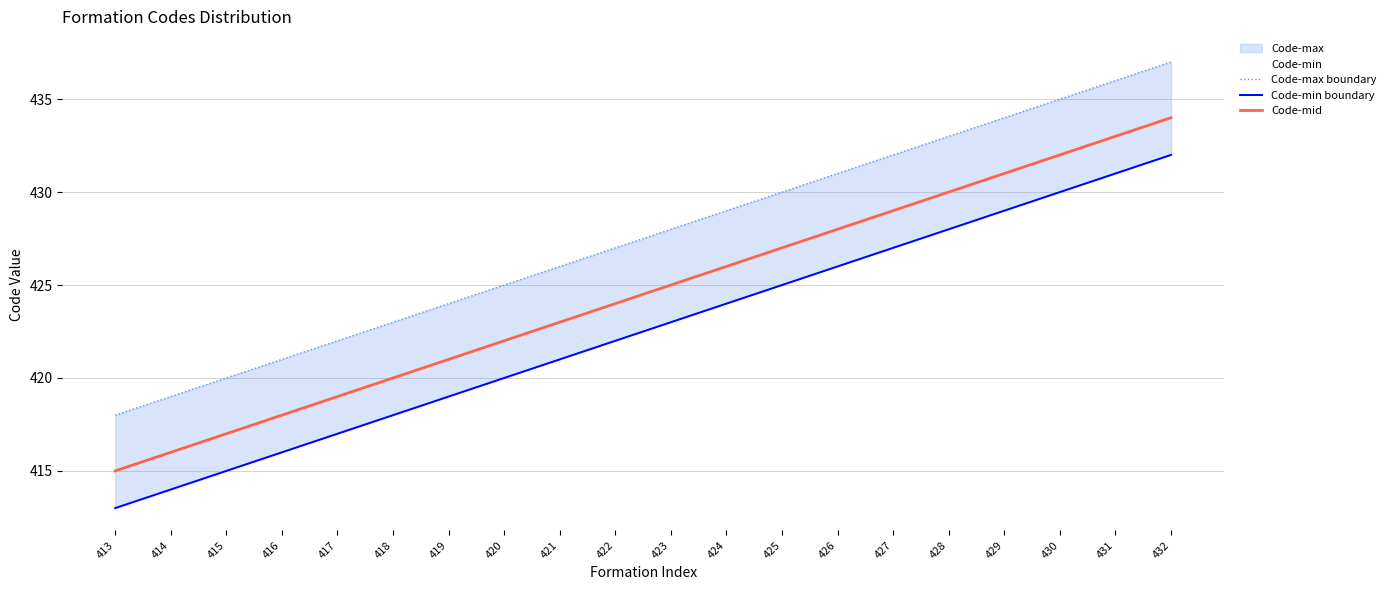

The value of Code-min boundary at 413 is 570. True or false?

False